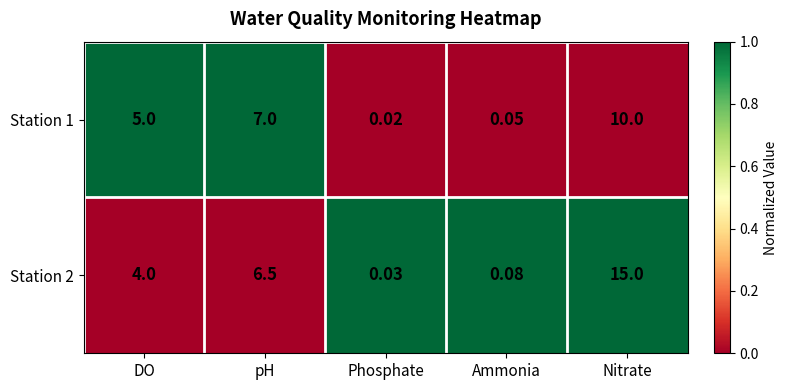

Rank the categories by Station 1 value from lowest to highest.

Phosphate, Ammonia, DO, pH, Nitrate